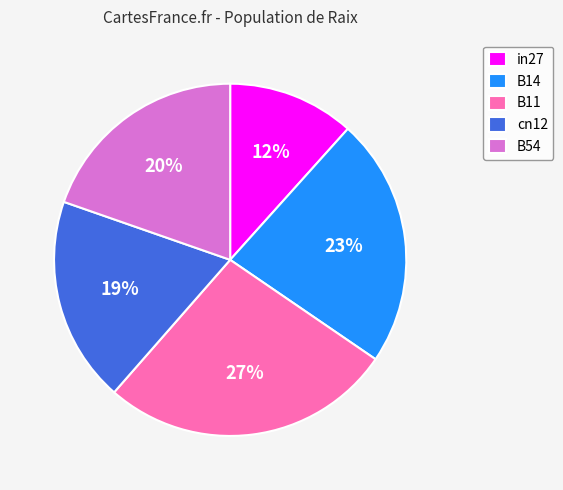

To the nearest percent, what percentage of the pie is B11?

27%